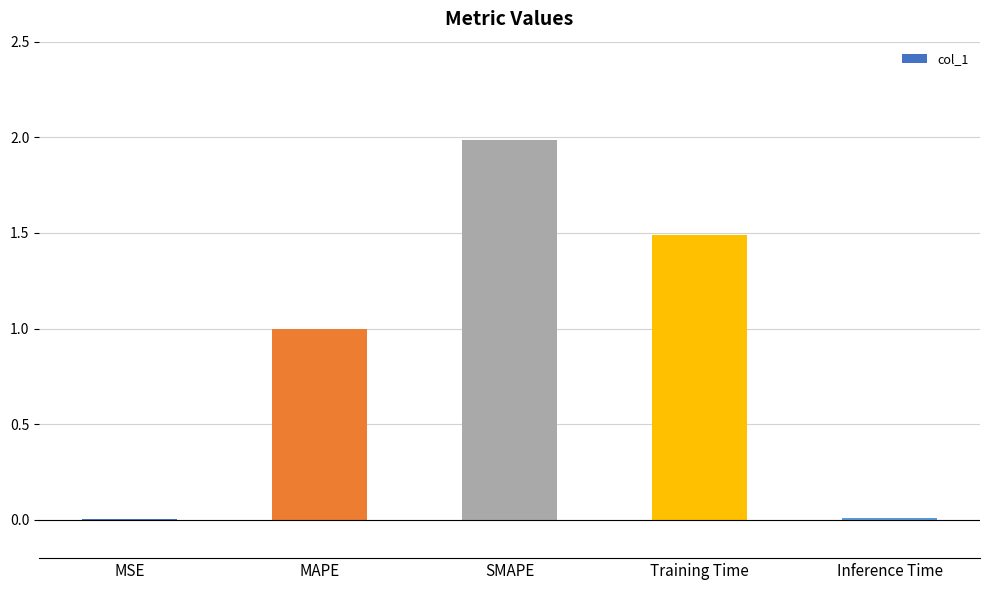

What is the average value?

0.9